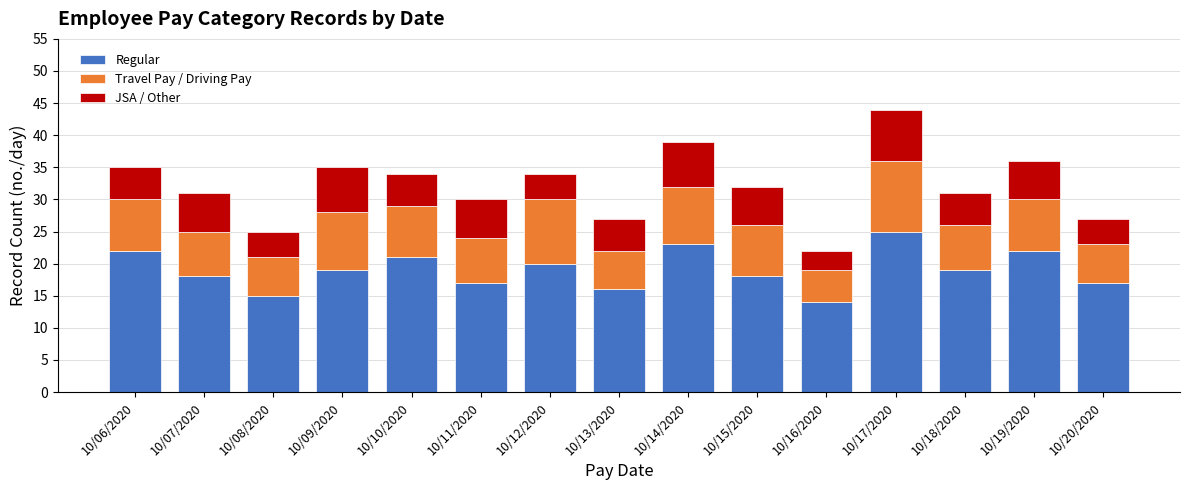

What is the maximum value for Regular?

25